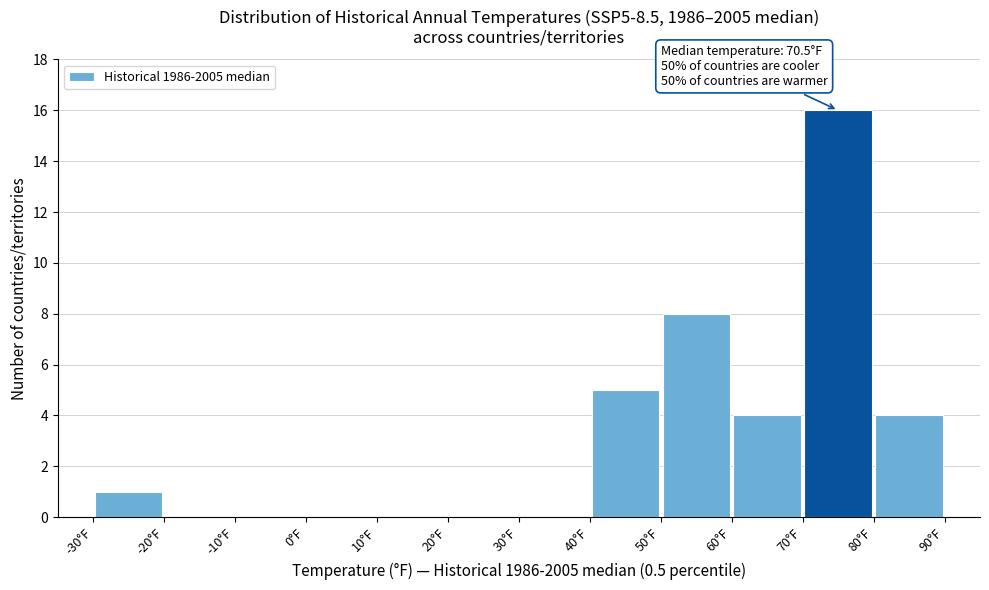

Which range on the x-axis has the tallest bar?

70 to 80